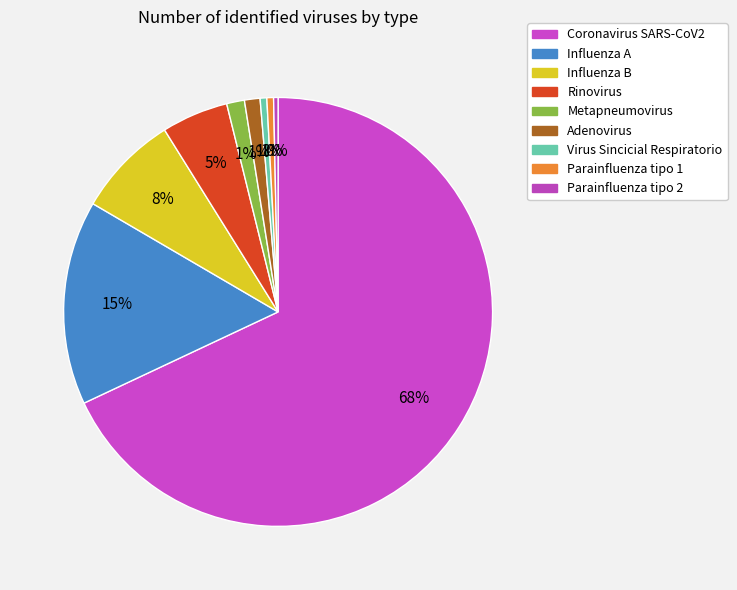

What is the ratio of the value at Rinovirus to the value at Influenza A?

0.3